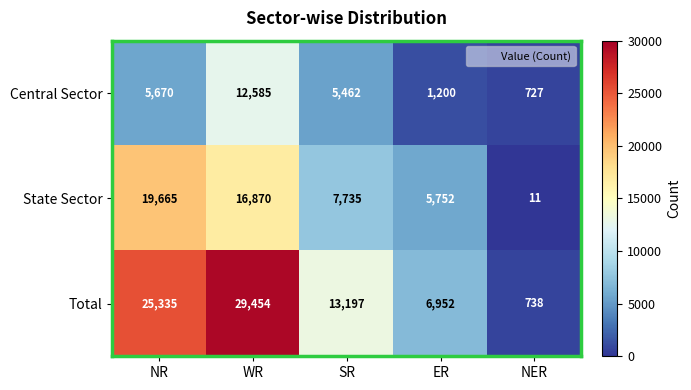

Which series changed the most between WR and ER?

Total